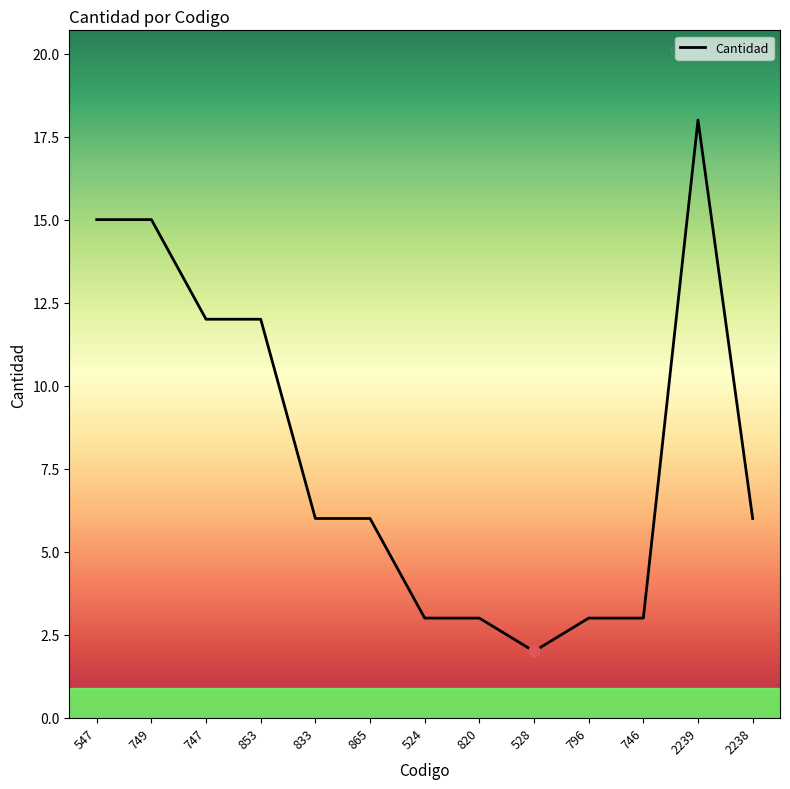

The chart shows a value of 15 at 749. True or false?

True